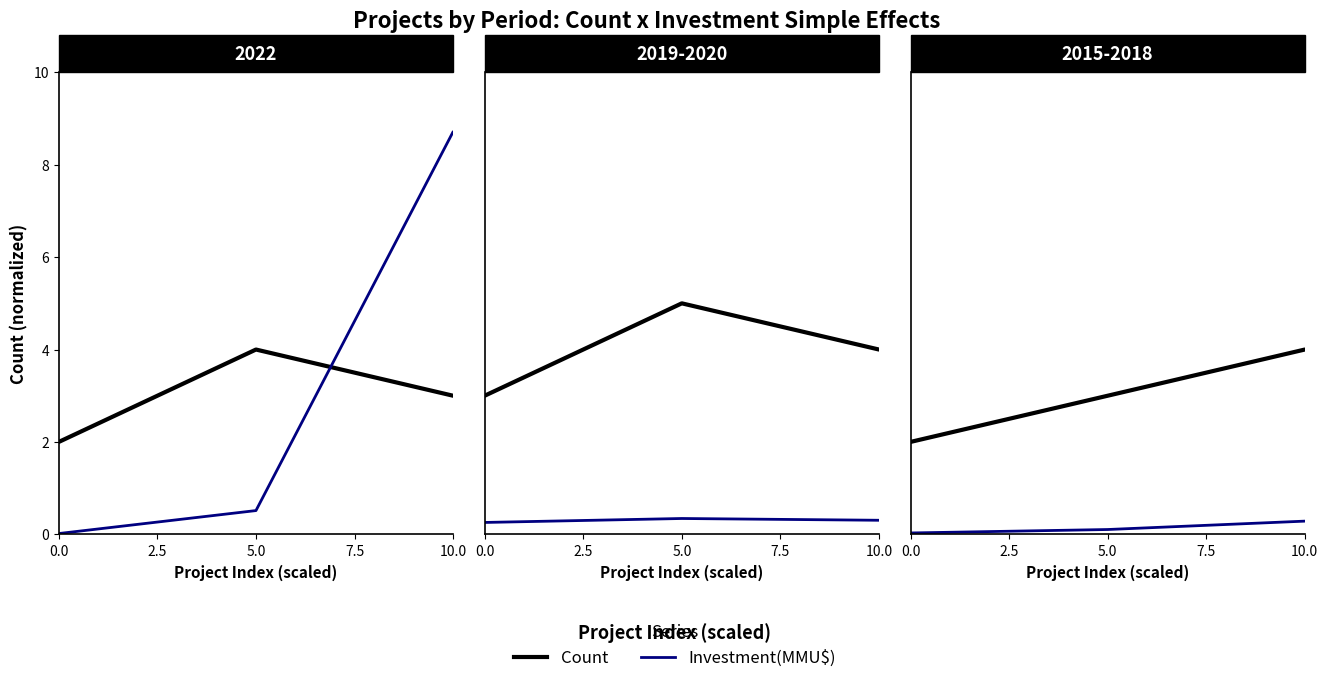

True or false: Count has a value of 4.0 at 10.0.

True